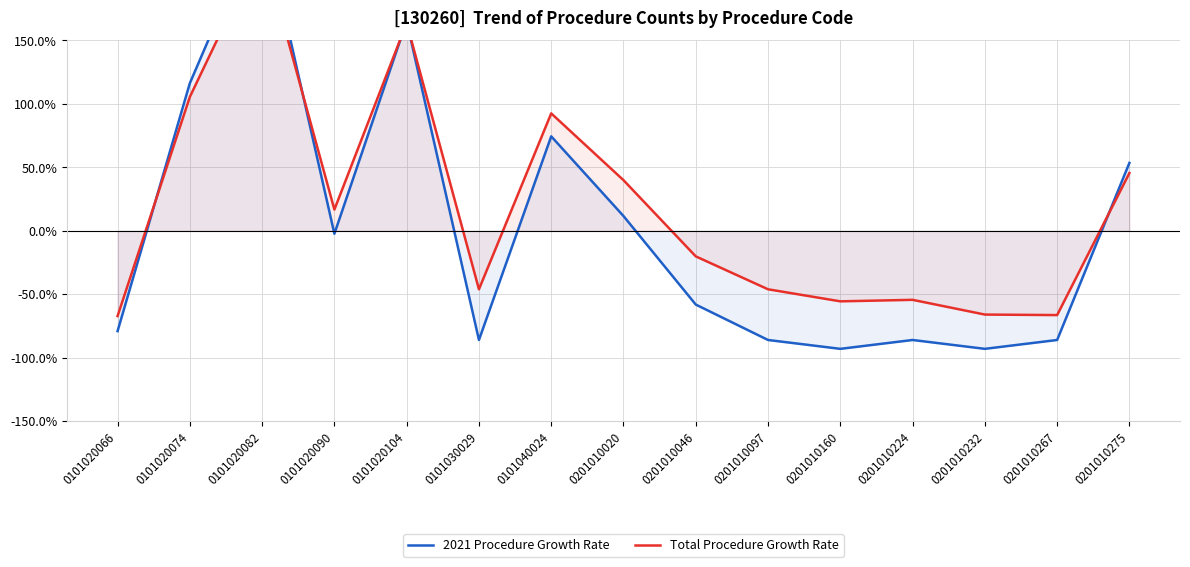

How many values in the Total Procedure Growth Rate series exceed -20?

7